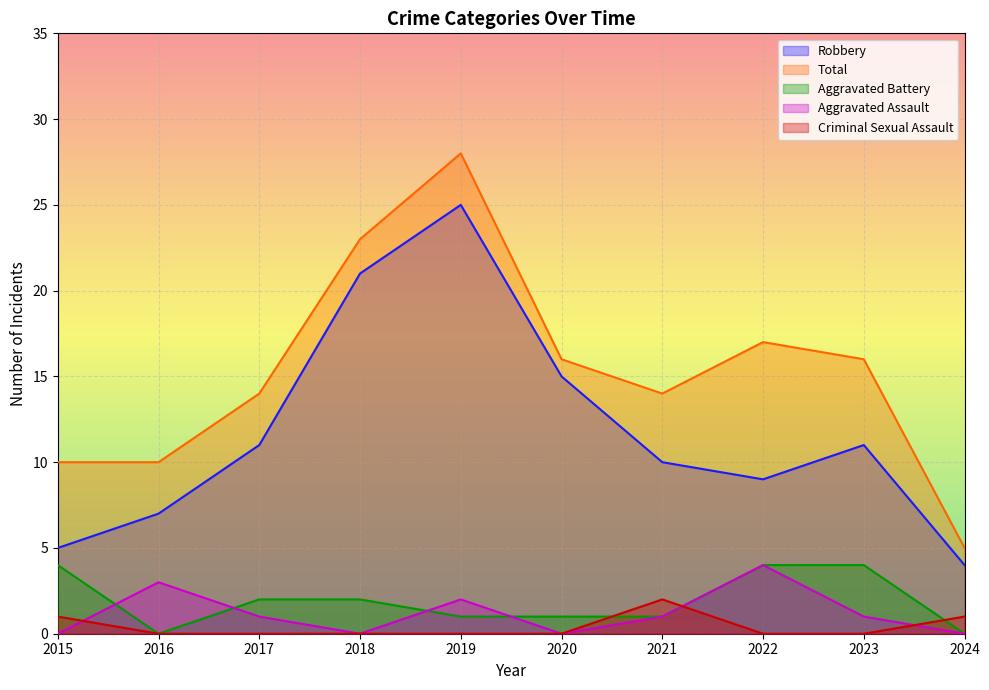

At how many categories does at least one series exceed 21?

2